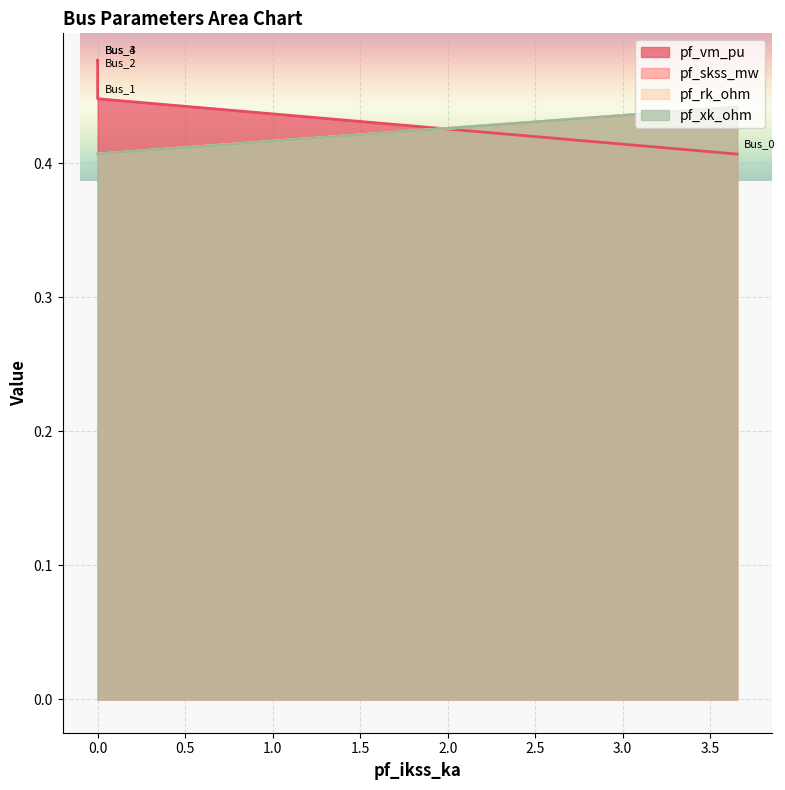

What is the value of the pf_skss_mw point at the 3rd from the left?

0.4